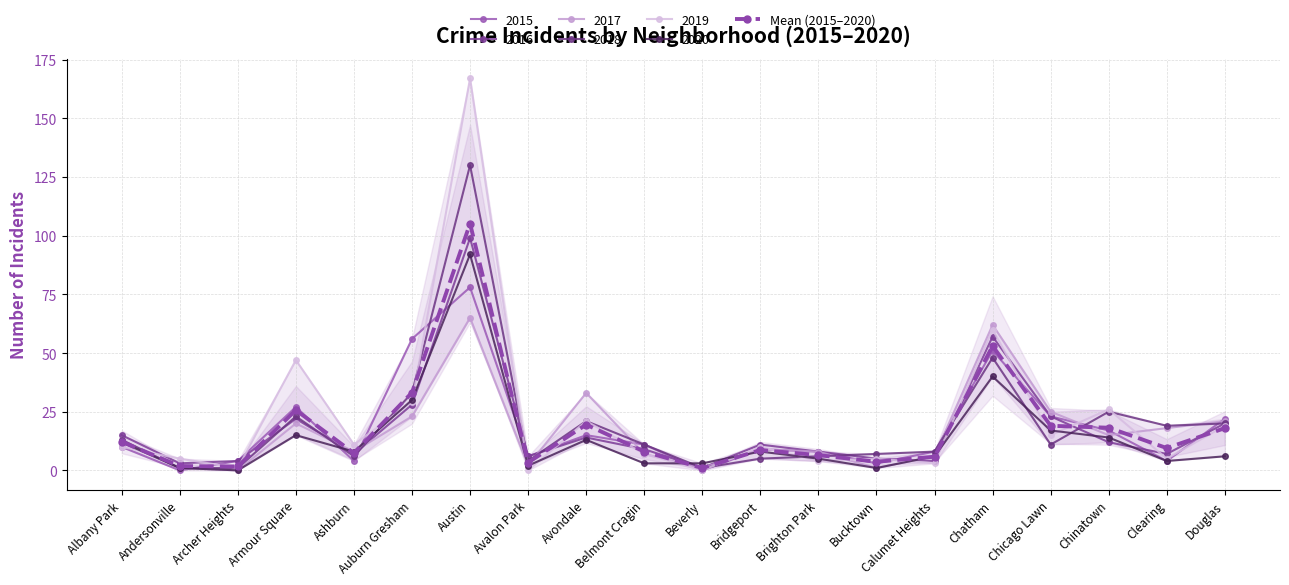

How many interior local valleys (lower than both neighbors) does the data have?

6